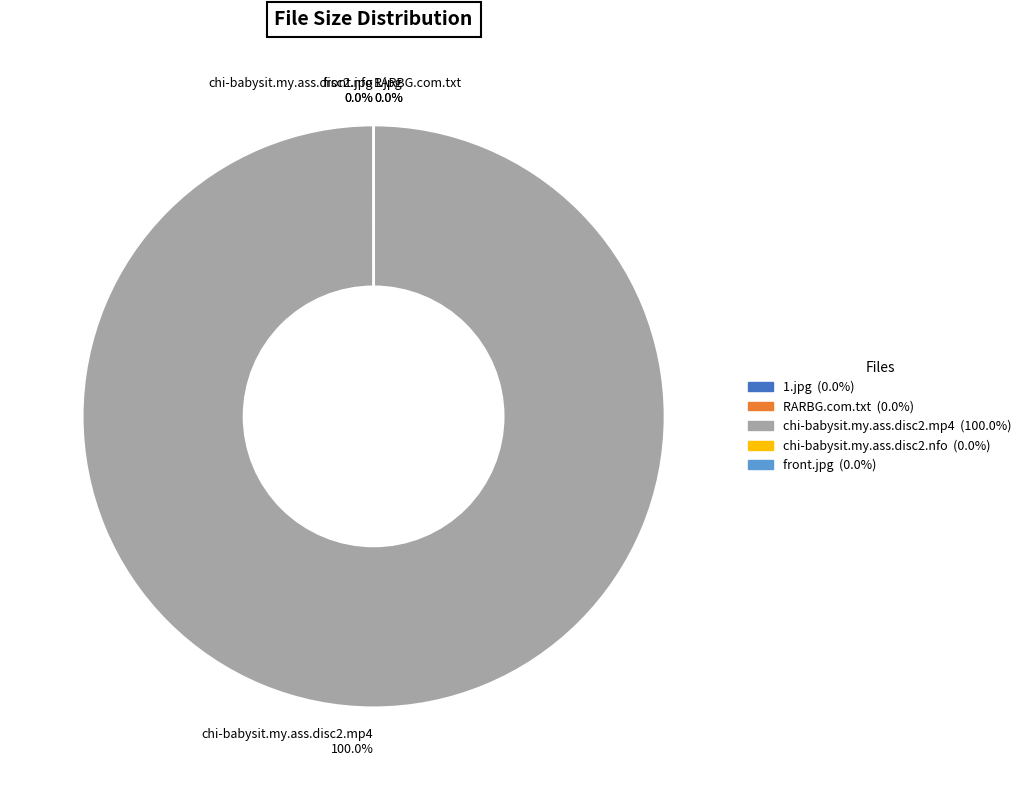

What is the largest slice in the pie chart?

chi-babysit.my.ass.disc2.mp4